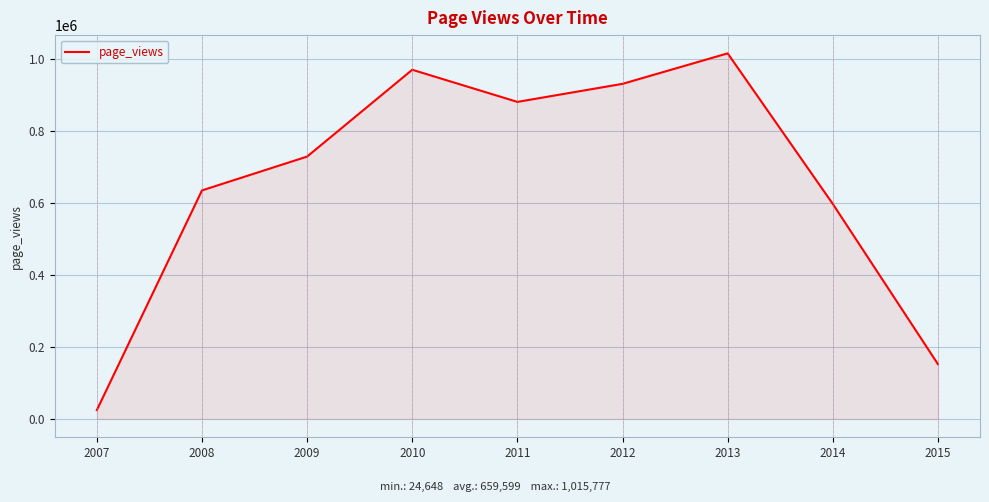

How many lines are shown in the chart?

1